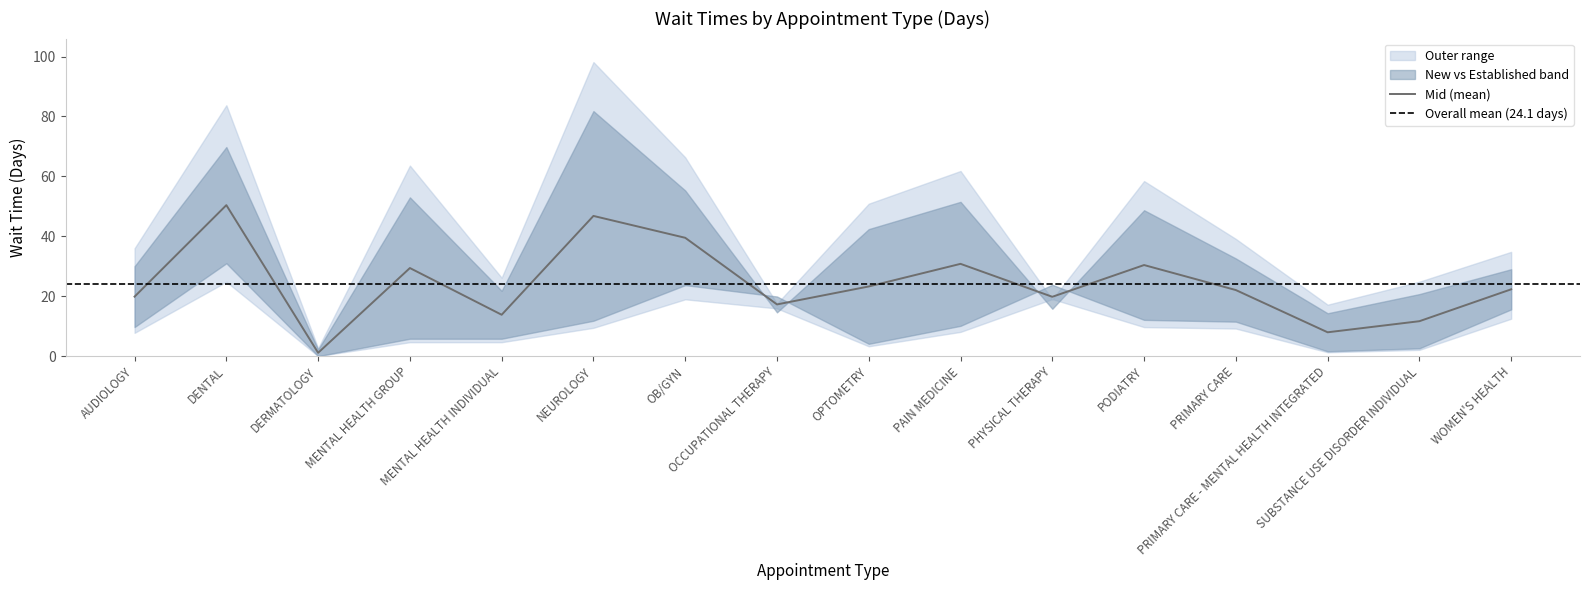

Does the chart display data point markers on the line(s)?

No